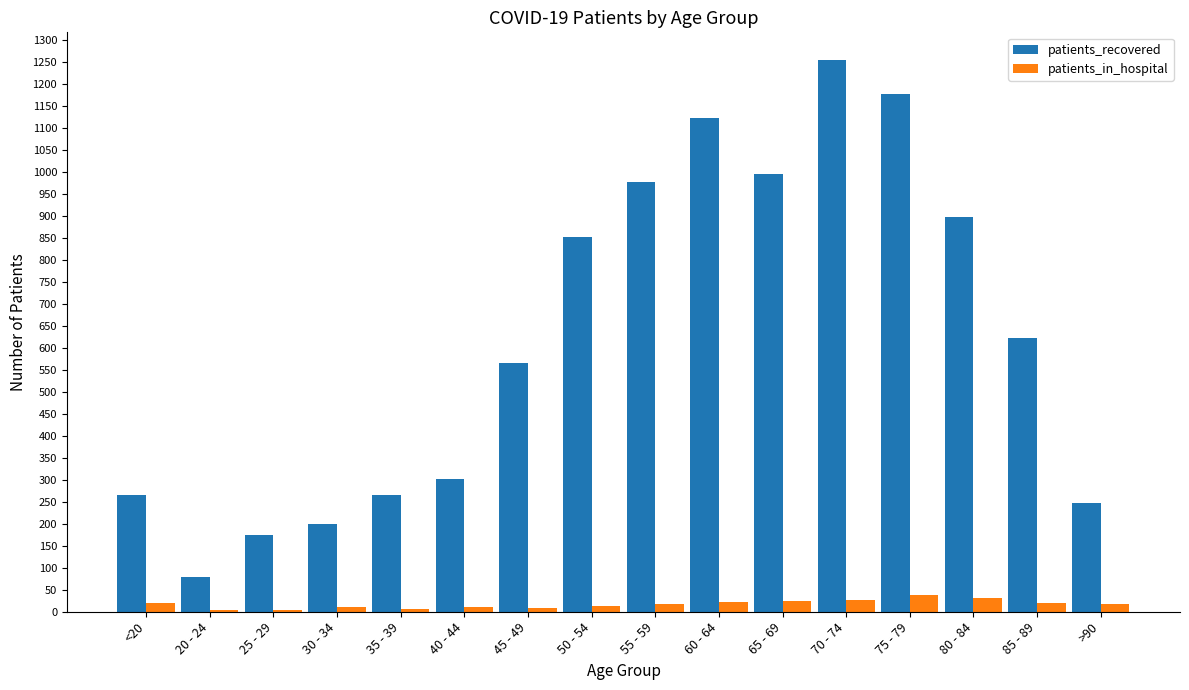

What position from the left is 20 - 24?

2